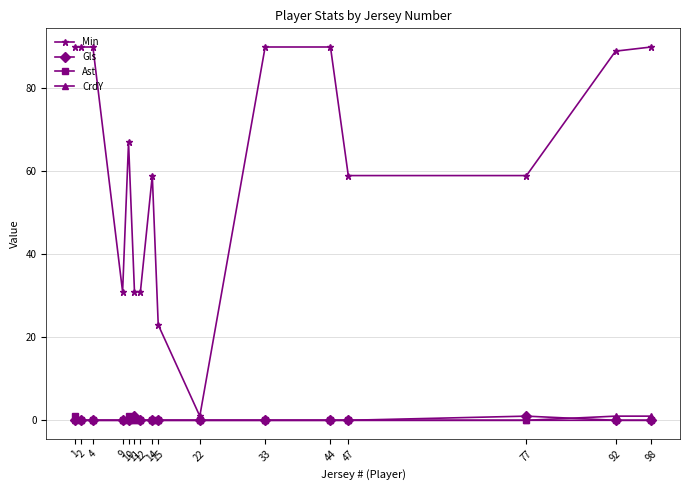

Is this an area chart (filled region under the line)?

No